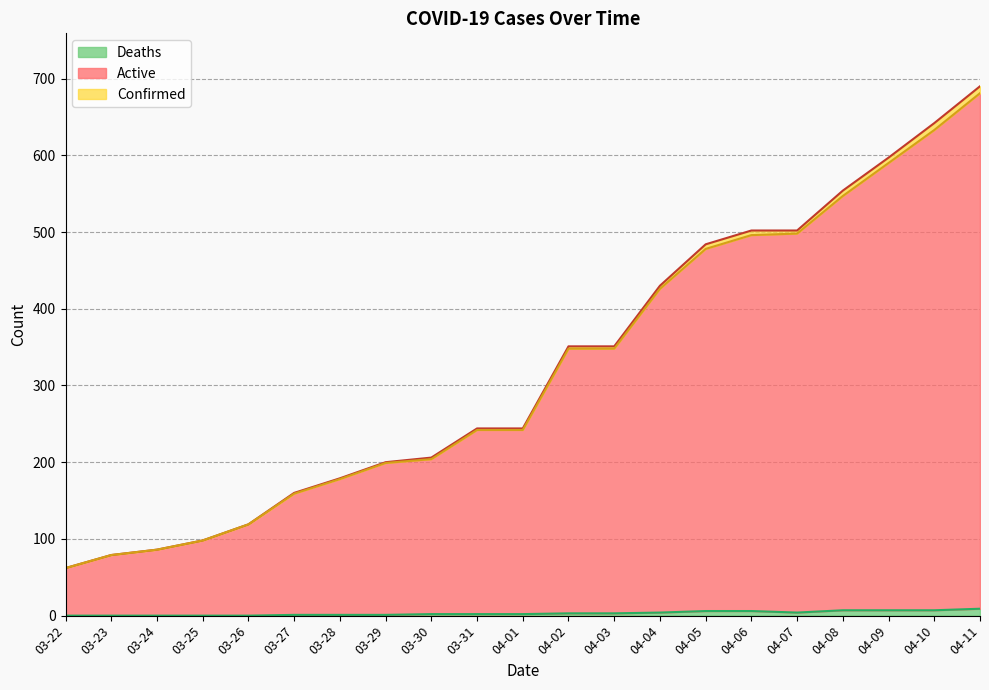

Is it true that Confirmed equals 60 at 03-27?

False